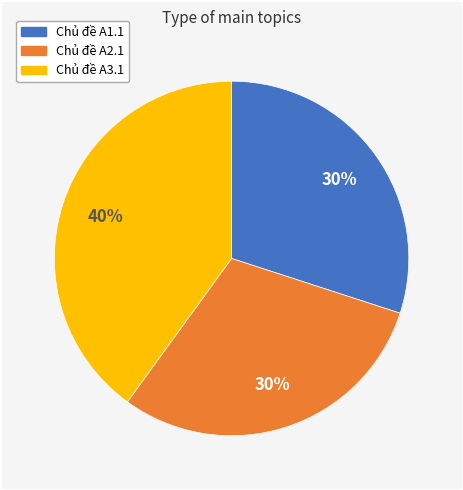

How many slices are in this pie chart?

3